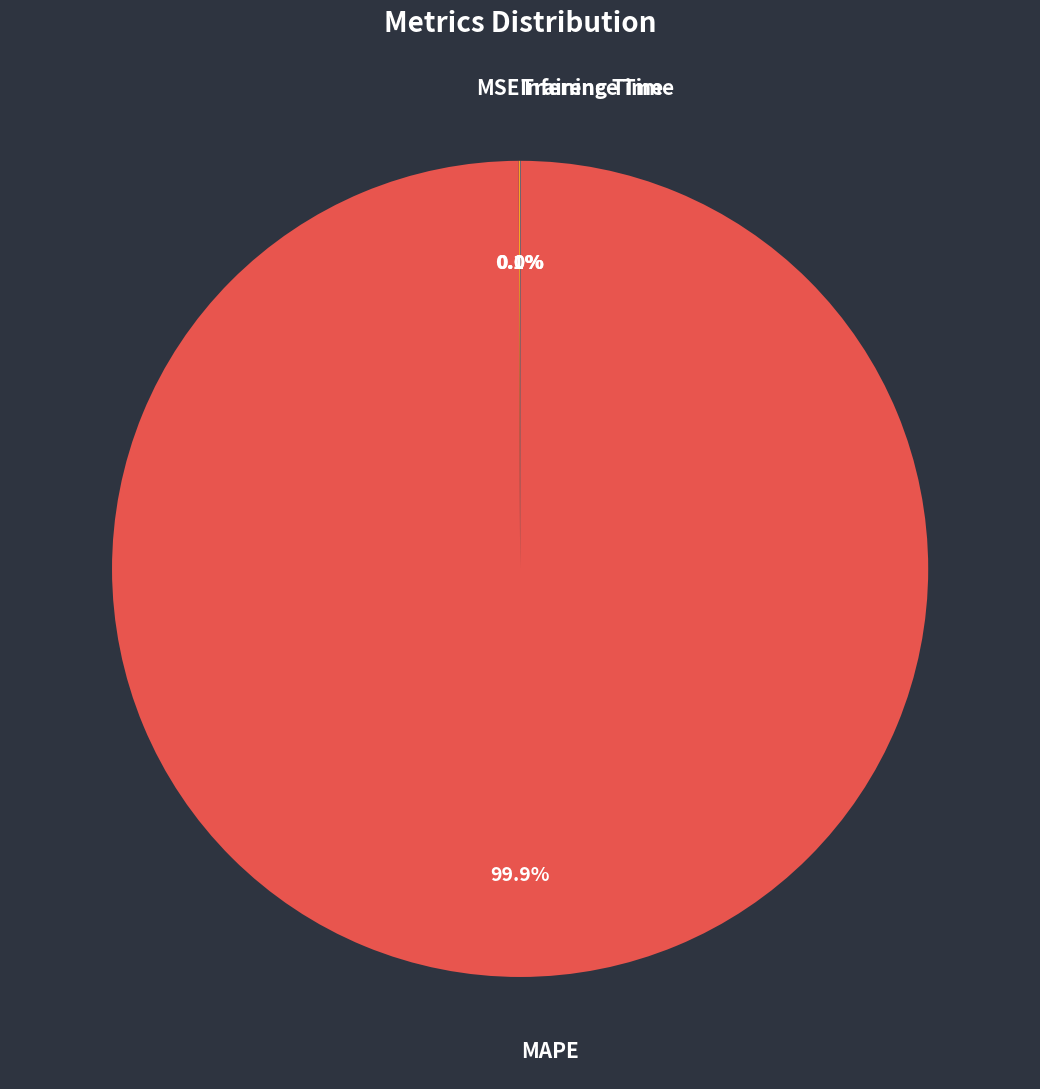

Does MAPE represent more than half of the total?

Yes